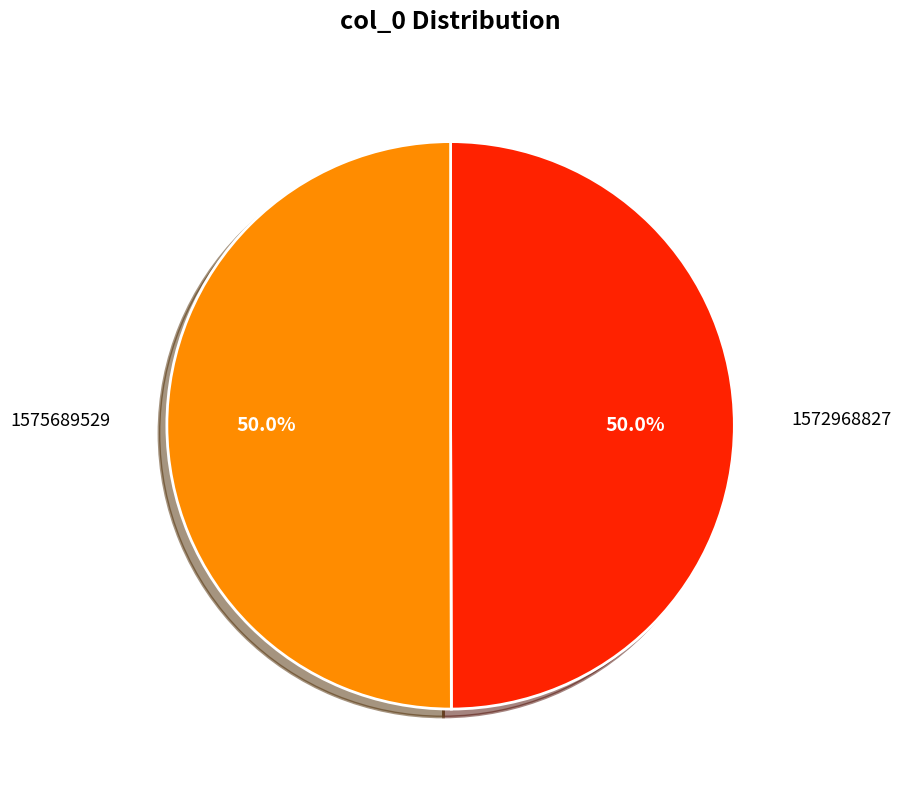

What is the total percentage of 1575689529 and 1572968827?

100.0%